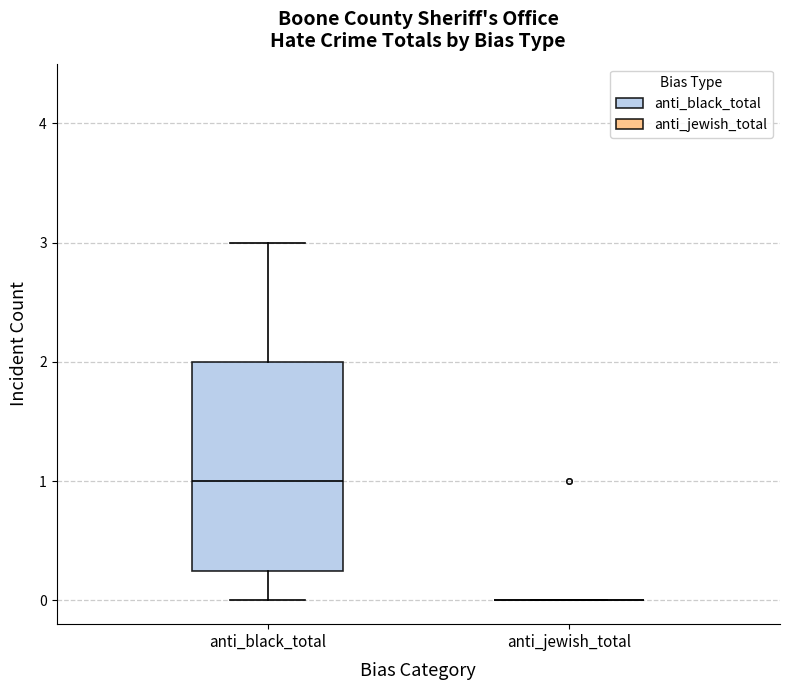

Reading left to right, transcribe this box plot: for each box, give where its median line is, the range the box spans, and where its two whiskers end, as read against the y-axis. The values are not printed on the chart, so give them approximately, as read against the axis.

anti_black_total: median 1.0, box 0.3 to 2.0, whiskers 0.0 to 3.0
anti_jewish_total: box collapsed to a line at 0.0, whiskers 0.0 to 0.0